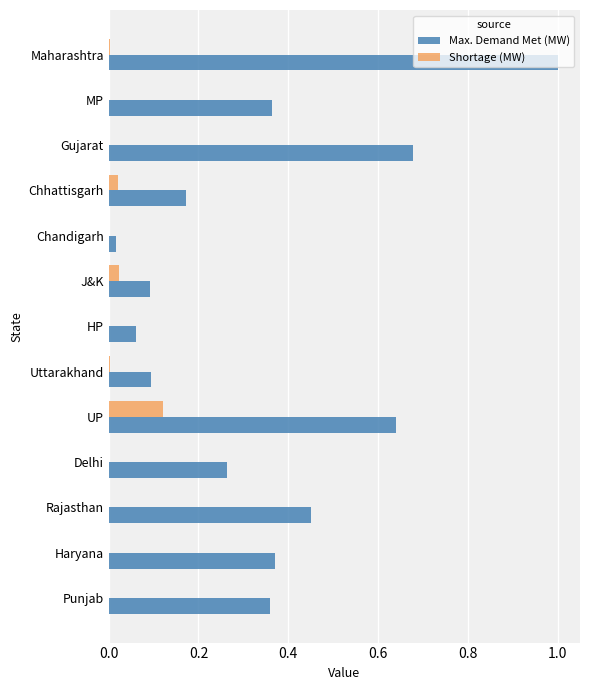

At which category is the sum across all series the highest?

Maharashtra